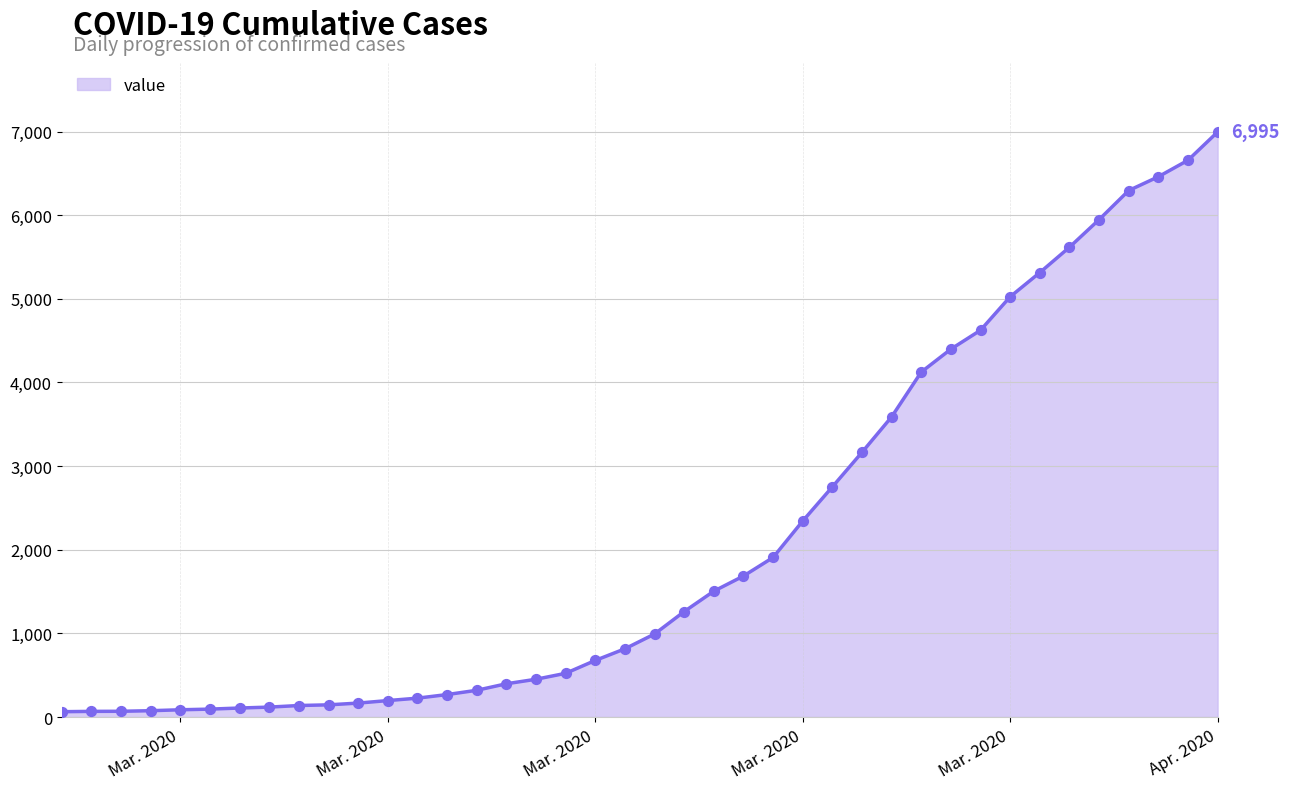

What is the maximum value shown in the chart?

6995